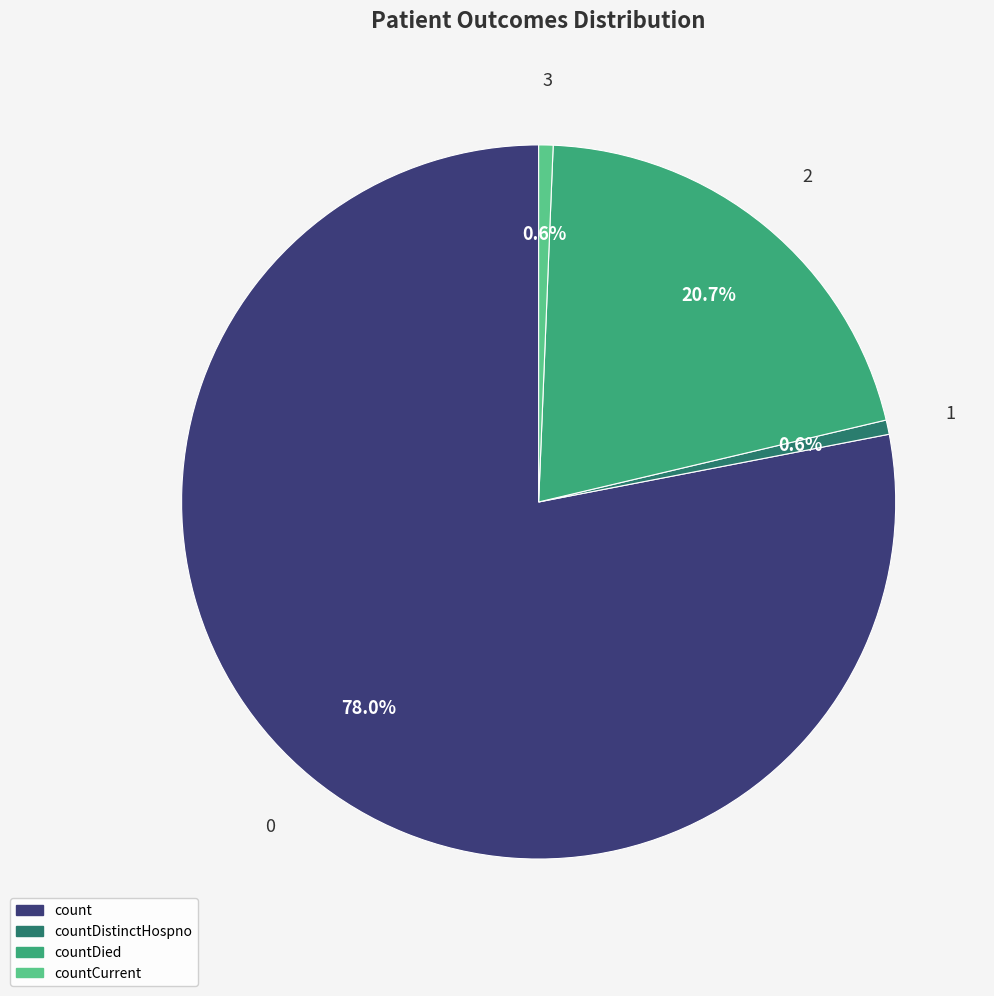

Does any single category account for the majority?

Yes